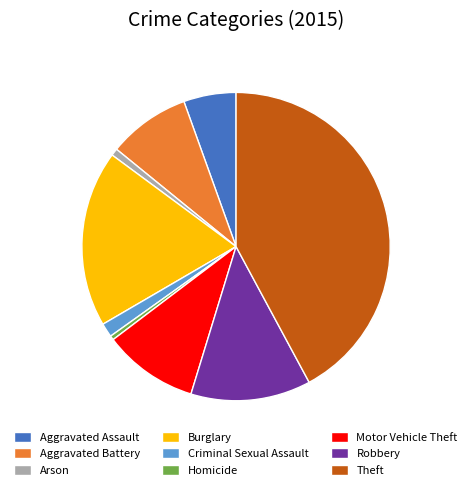

Combined, do Robbery and Aggravated Battery account for over 50%?

No